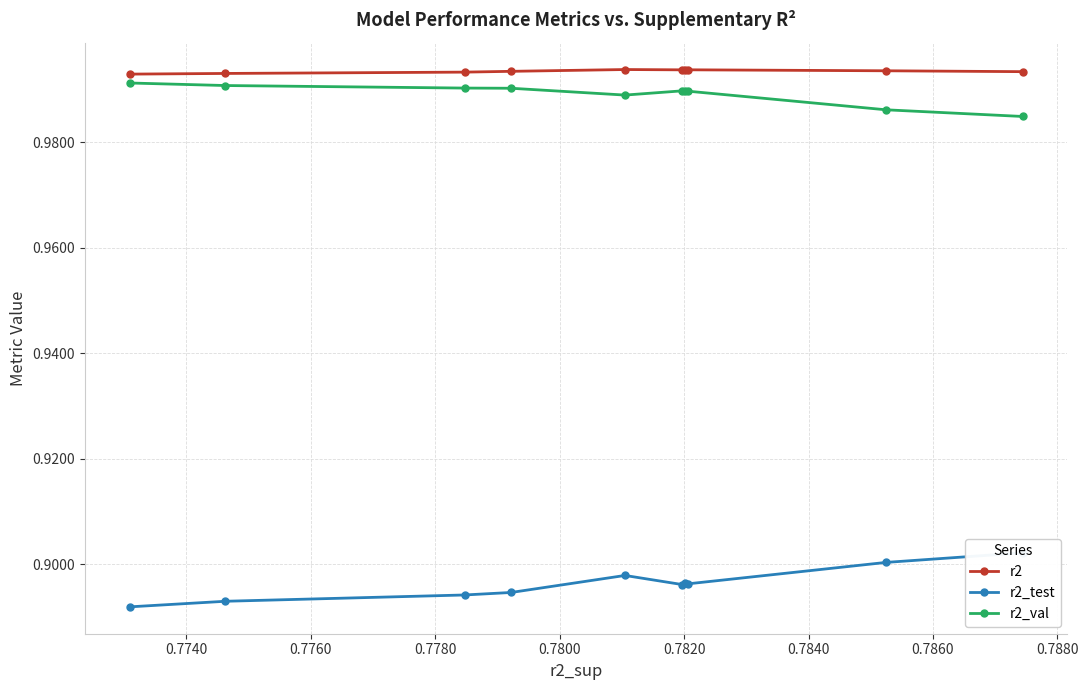

Count the r2_val values in the range 0 to 1.

10